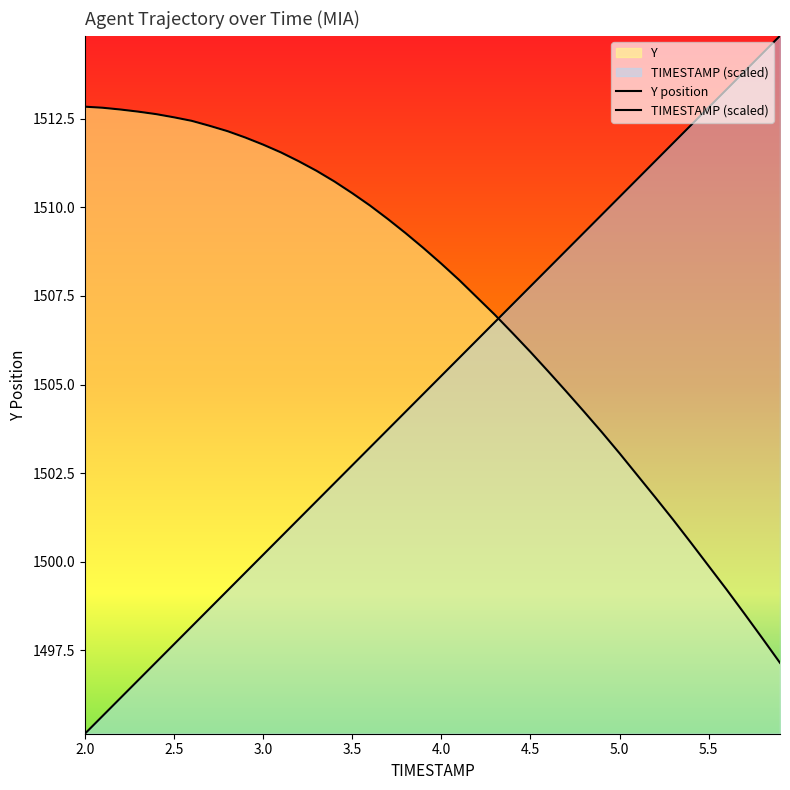

After their last crossing, which series has the higher values: Y or TIMESTAMP?

TIMESTAMP